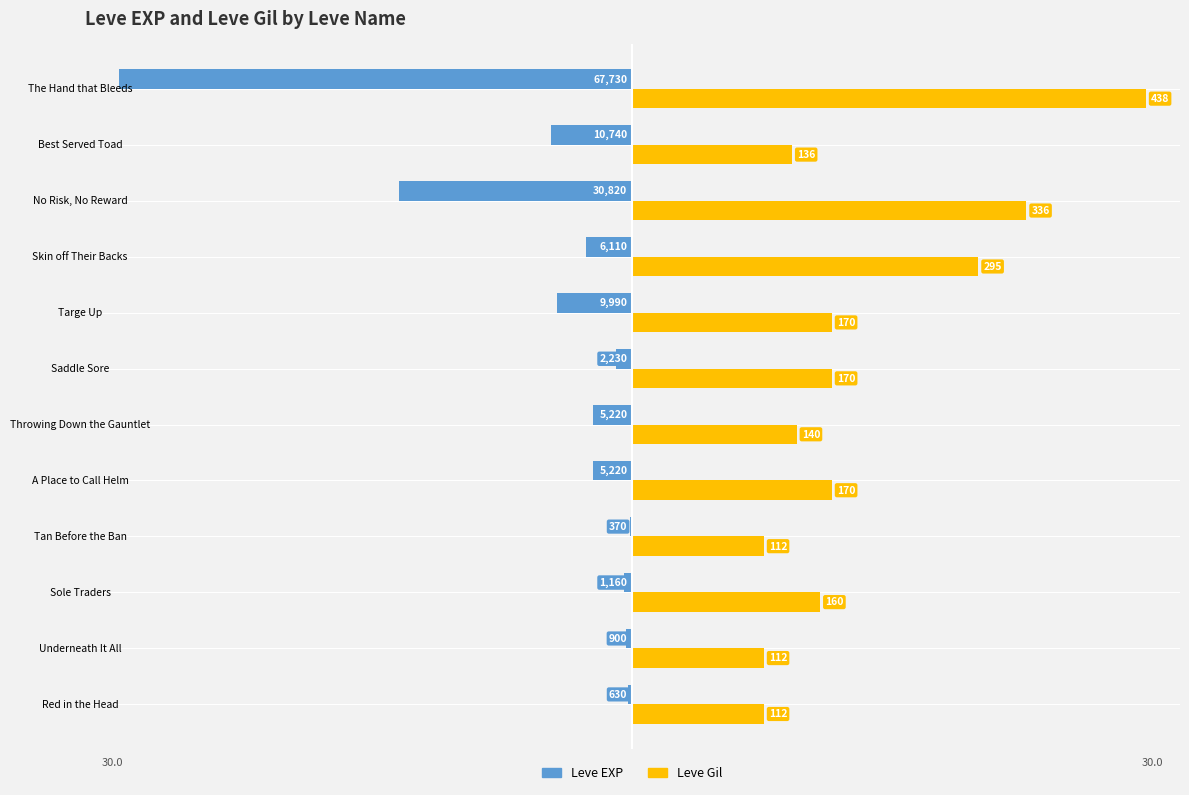

What are all the series names shown in the legend?

Leve EXP, Leve Gil